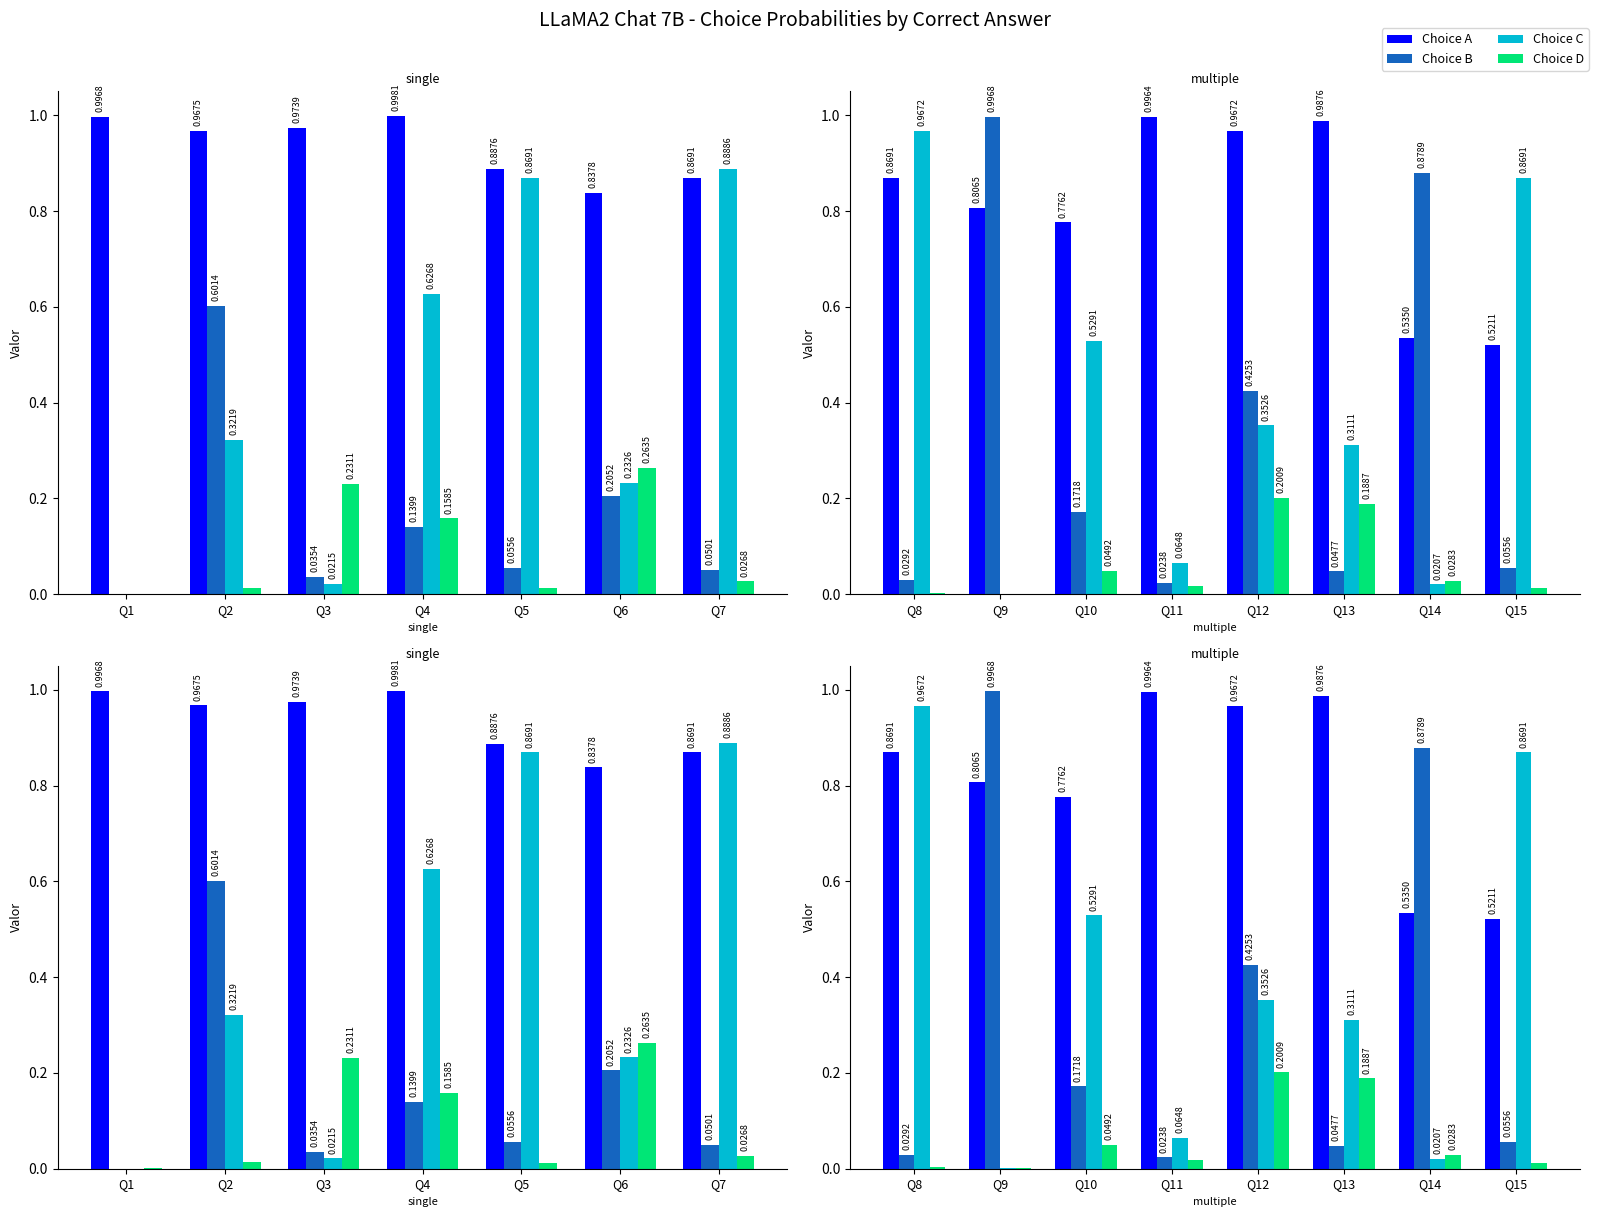

Are the bars grouped side by side (vs. stacked)?

Yes